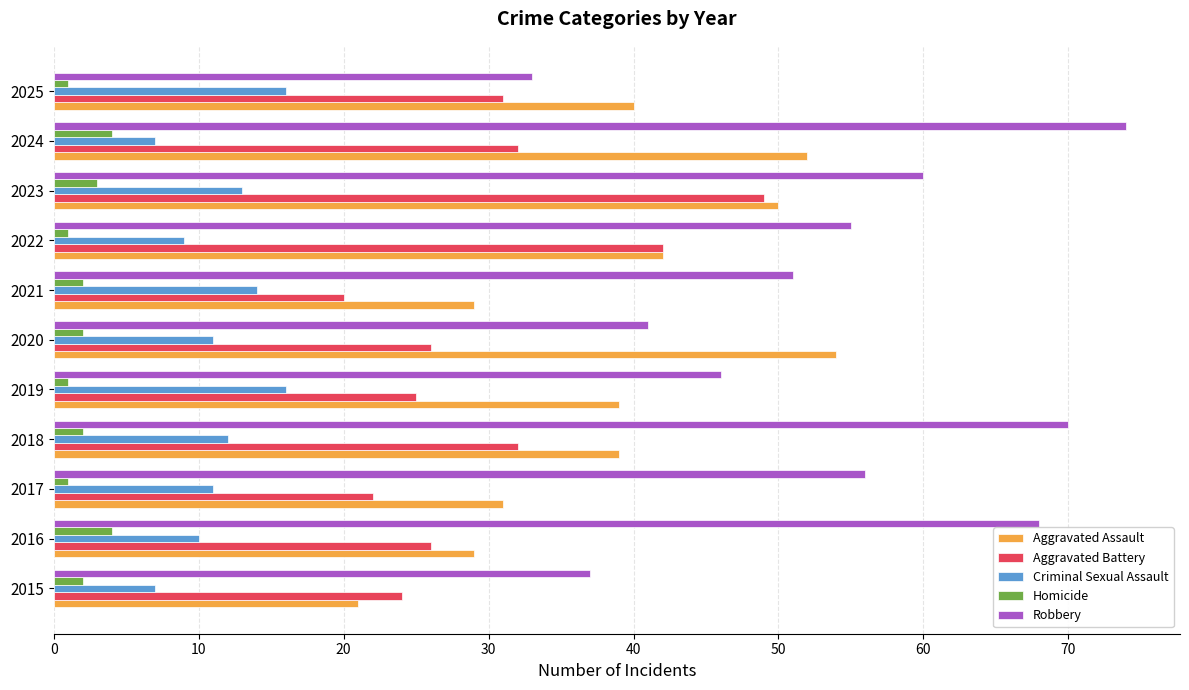

Is the value of Homicide at 2025 greater than the value of Robbery at 2017?

No